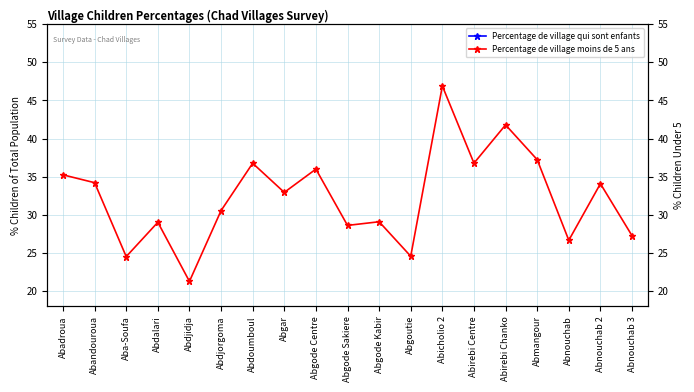

What is the label of the 10th point from the left?

Abgode Sakiere